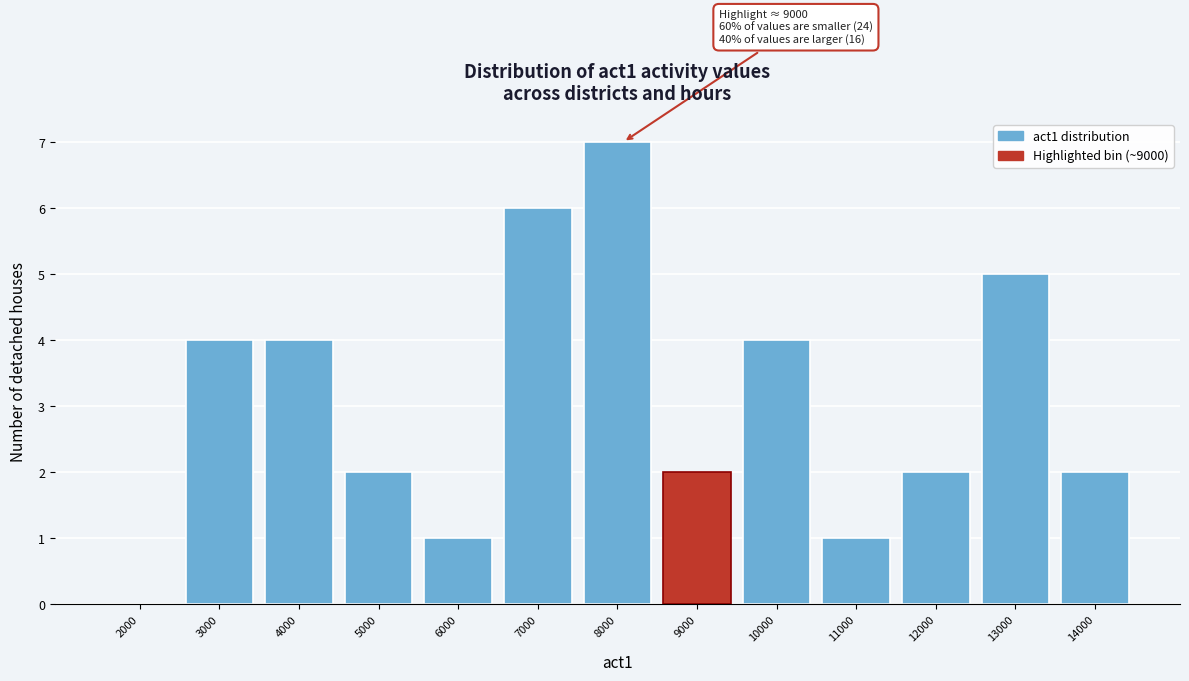

Reading left to right, list all the values displayed in this chart.

2000=0	3000=4	4000=4	5000=2	6000=1	7000=6	8000=7	9000=2	10000=4	11000=1	12000=2	13000=5	14000=2